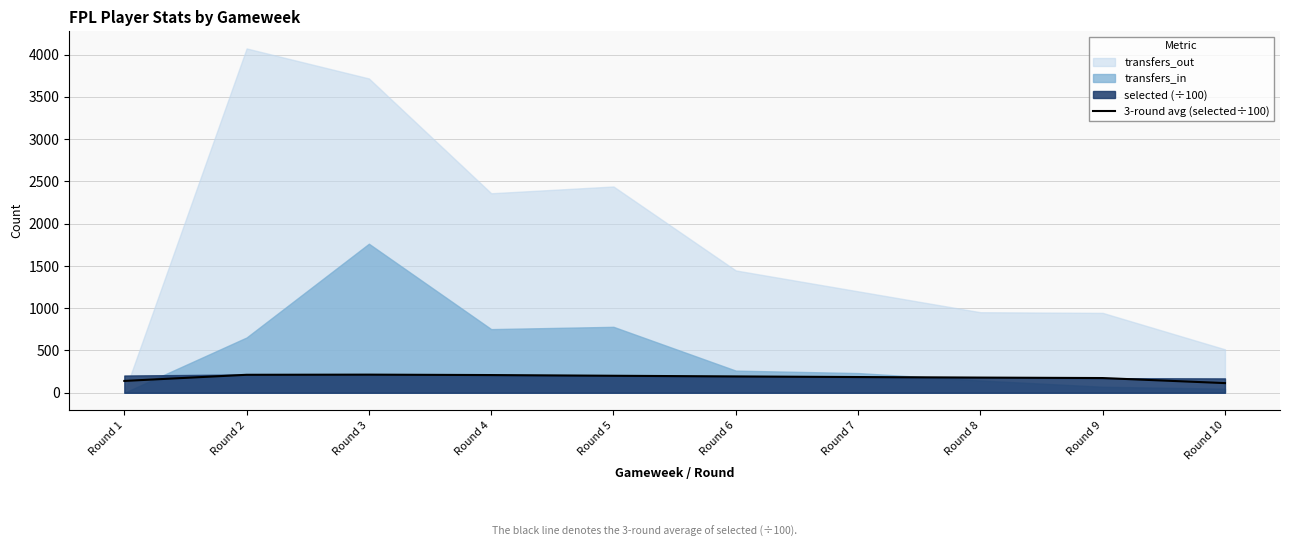

List the labels in order of value, smallest first.

Round 10, Round 1, Round 9, Round 8, Round 7, Round 6, Round 5, Round 4, Round 2, Round 3